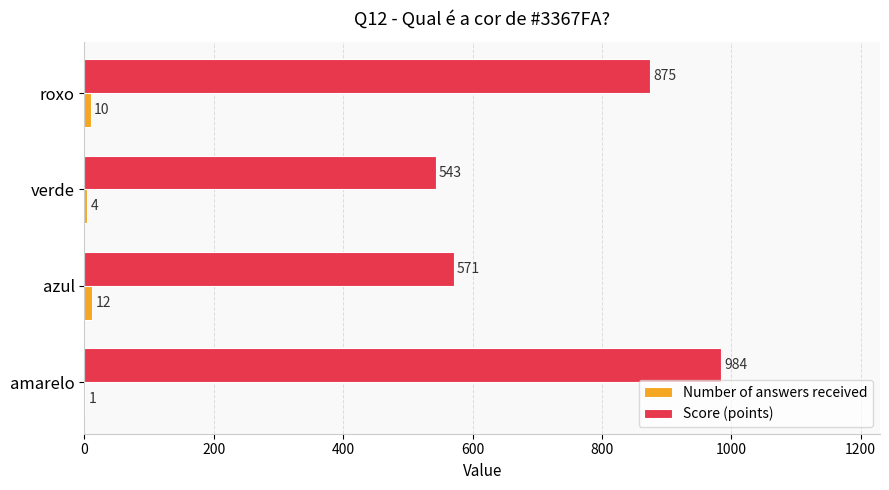

Which series changed the most between azul and roxo?

Score (points)